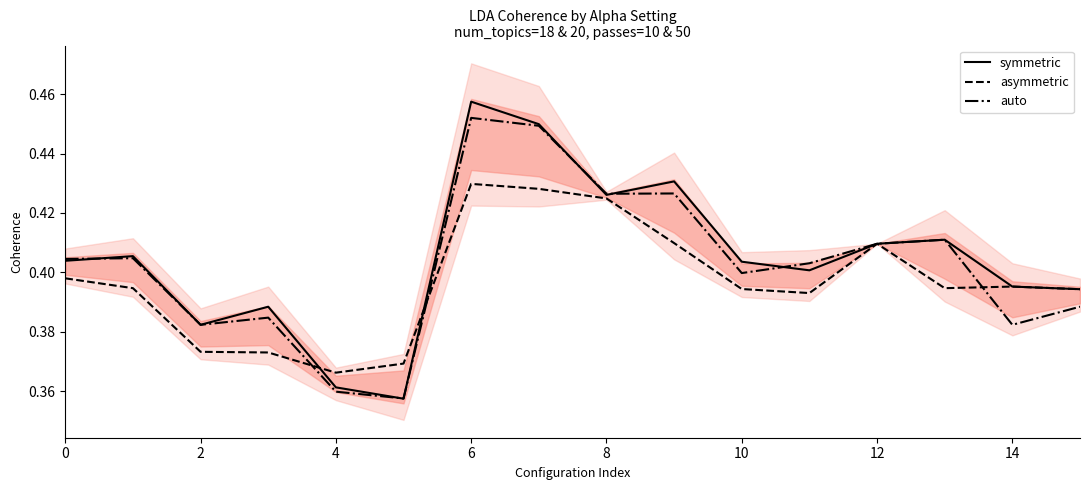

How many interior local peaks does the symmetric series have?

5